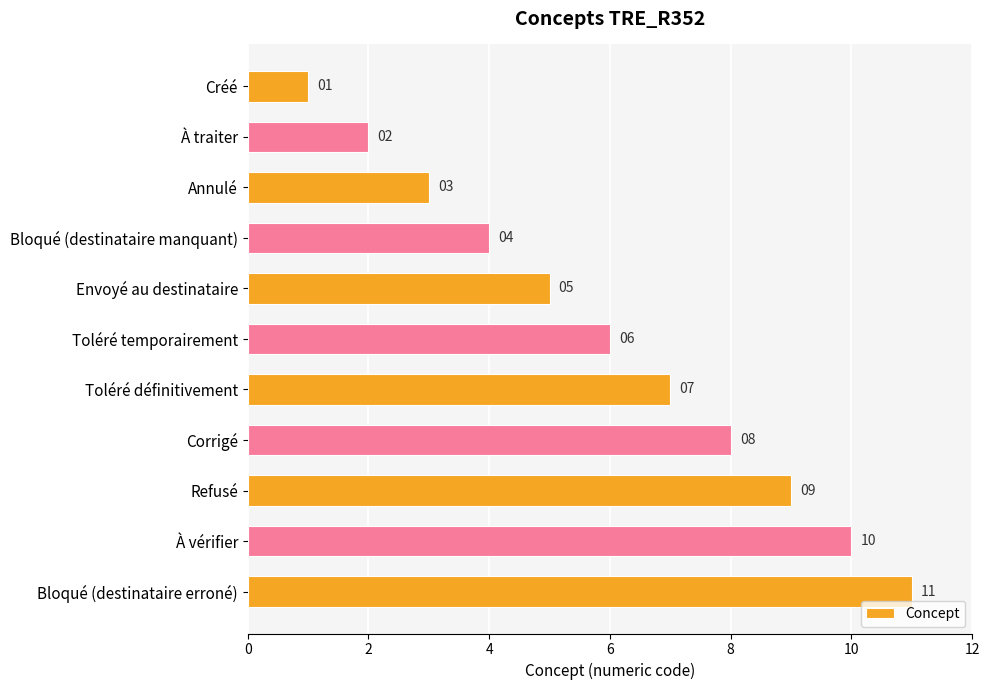

What is the difference between the maximum and minimum values?

10